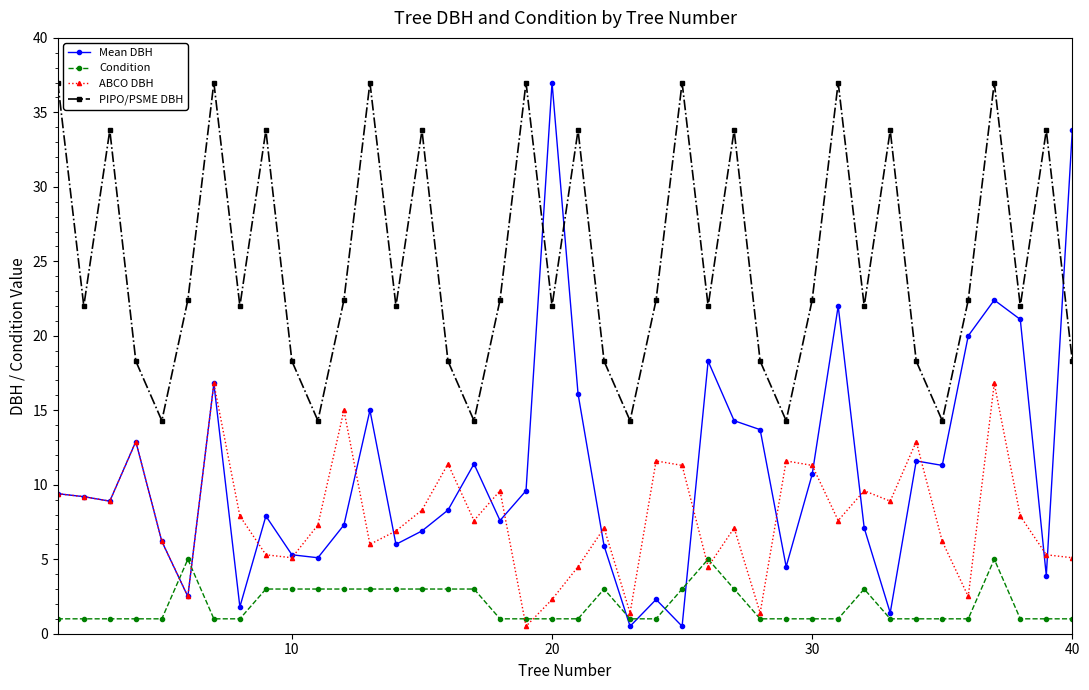

Does the chart have visible grid lines?

No